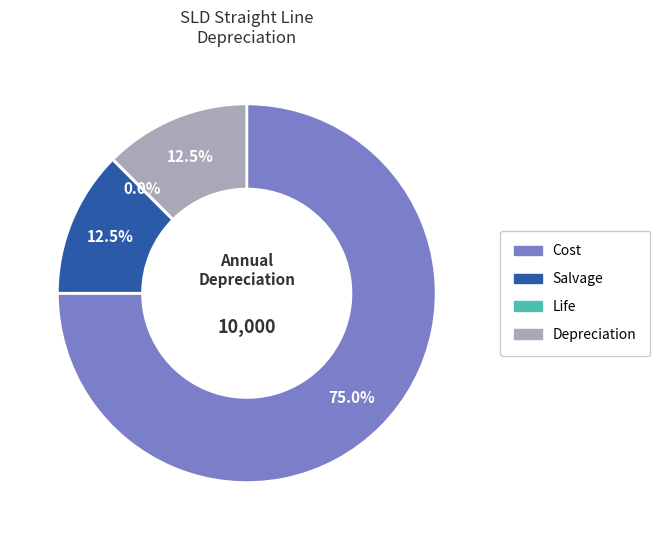

Which category has the biggest portion of the pie?

Cost